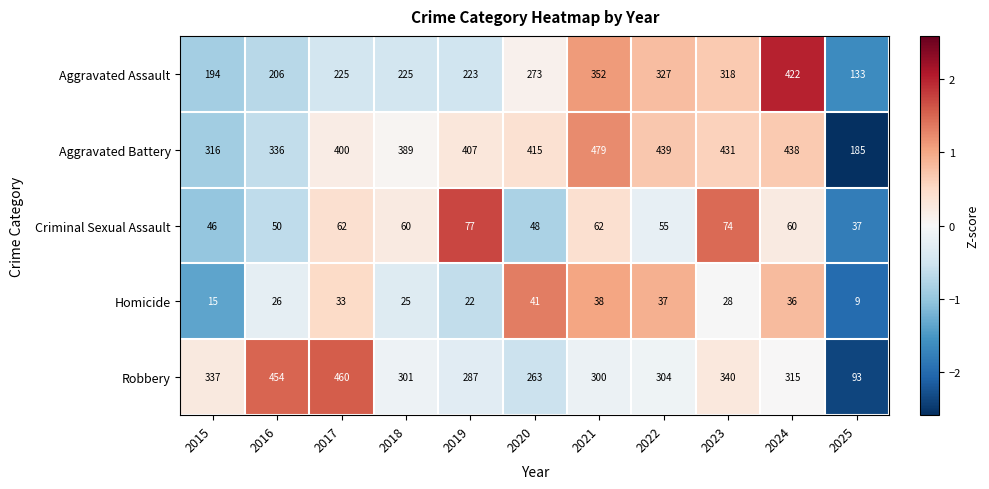

At which label does Aggravated Battery reach its peak?

2021